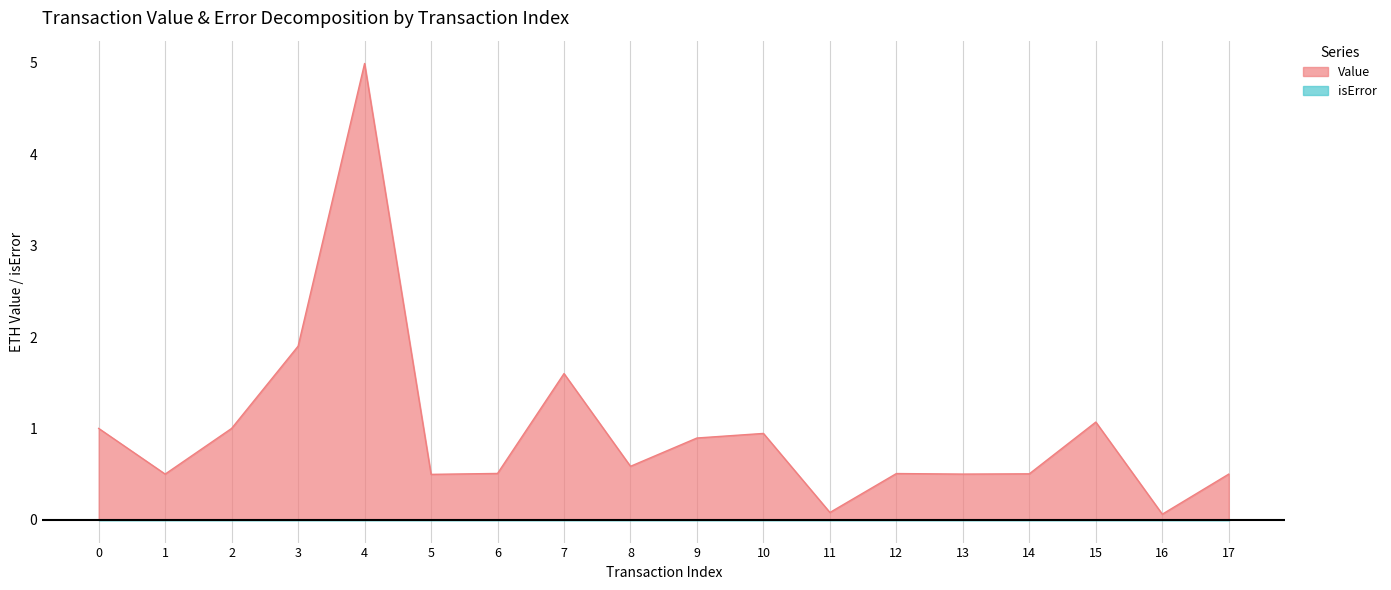

What value does the data have at 5?

0.5